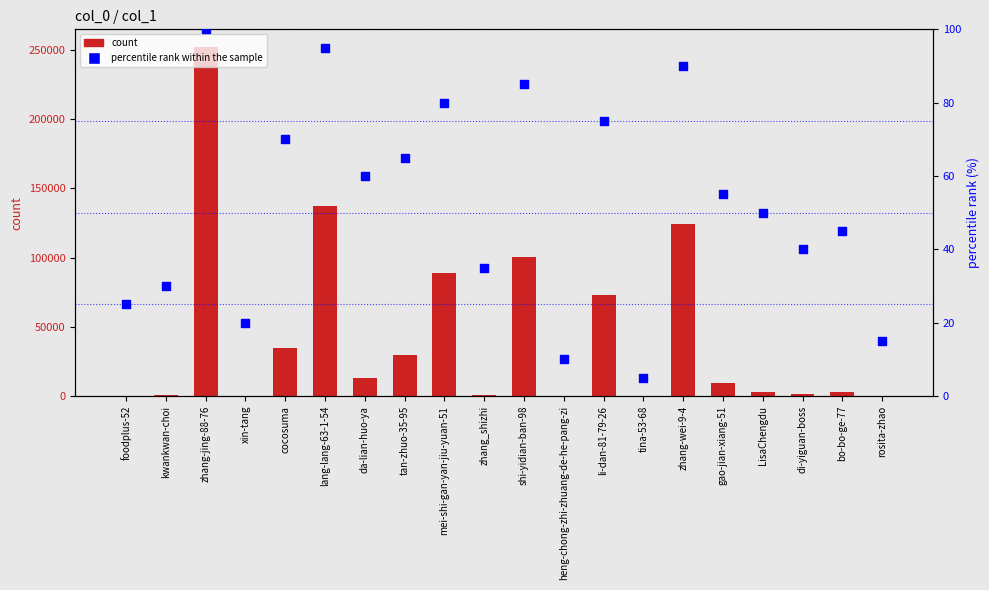

Which series contains the lowest Y value?

count